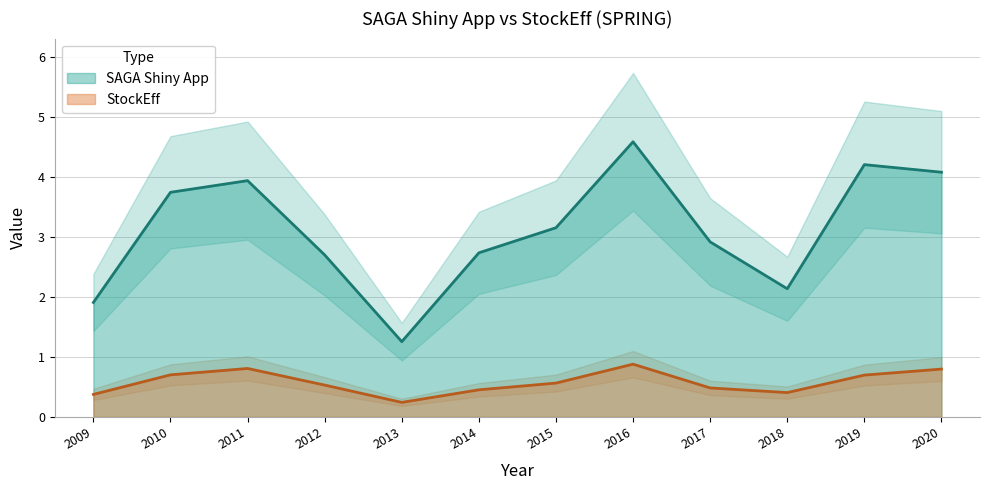

What are all the series names shown in the legend?

SAGA Shiny App, StockEff